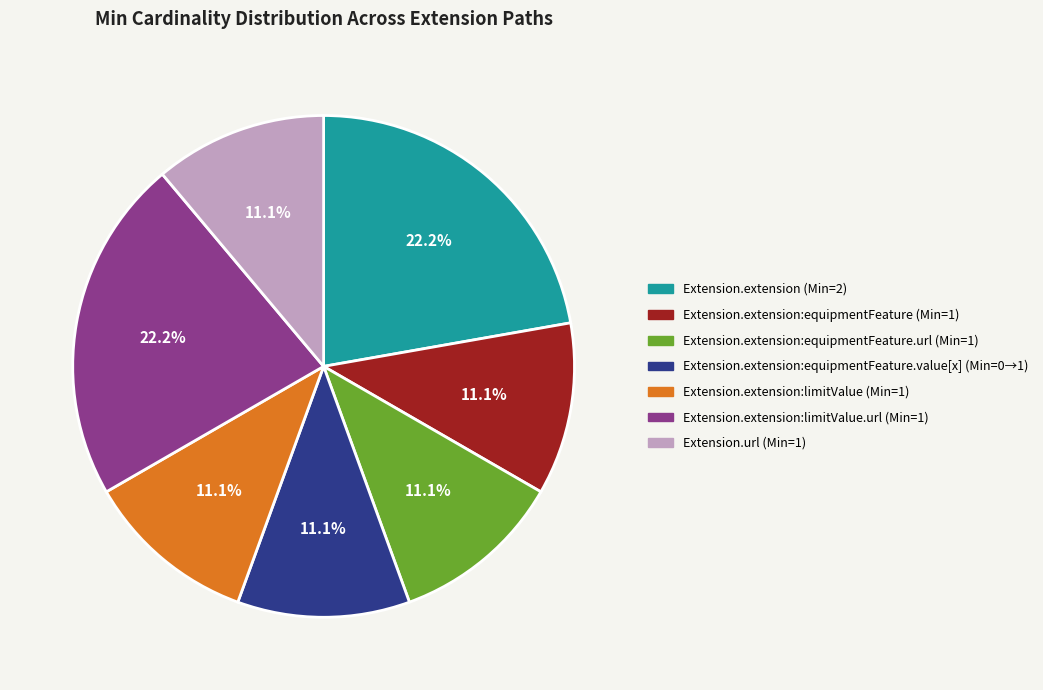

Does any single category account for the majority?

No